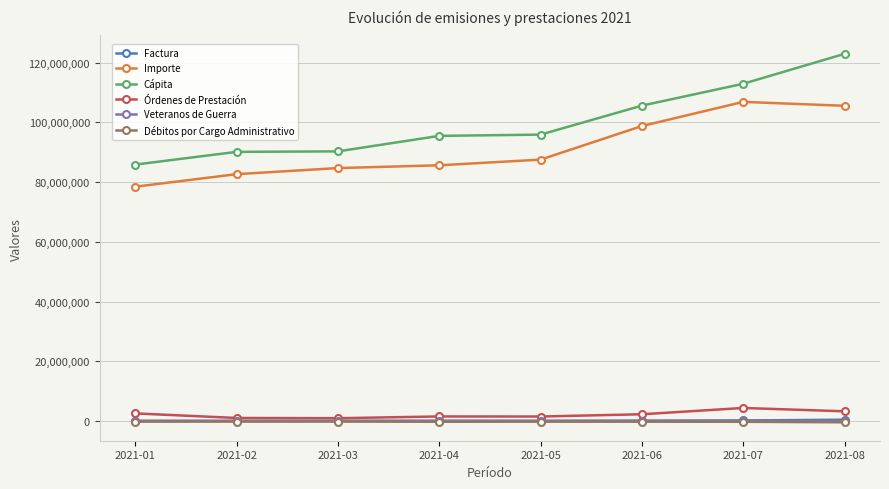

Does the chart display data point markers on the line(s)?

Yes